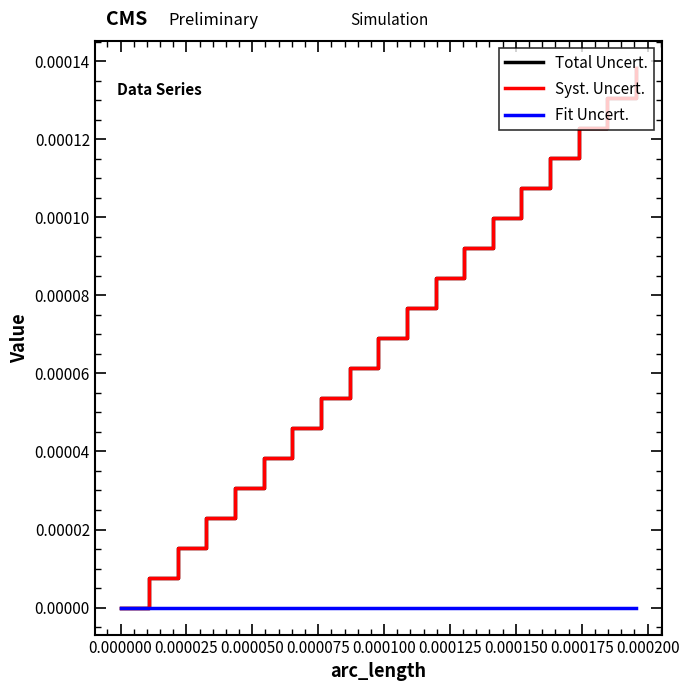

Is this an area chart (filled region under the line)?

No